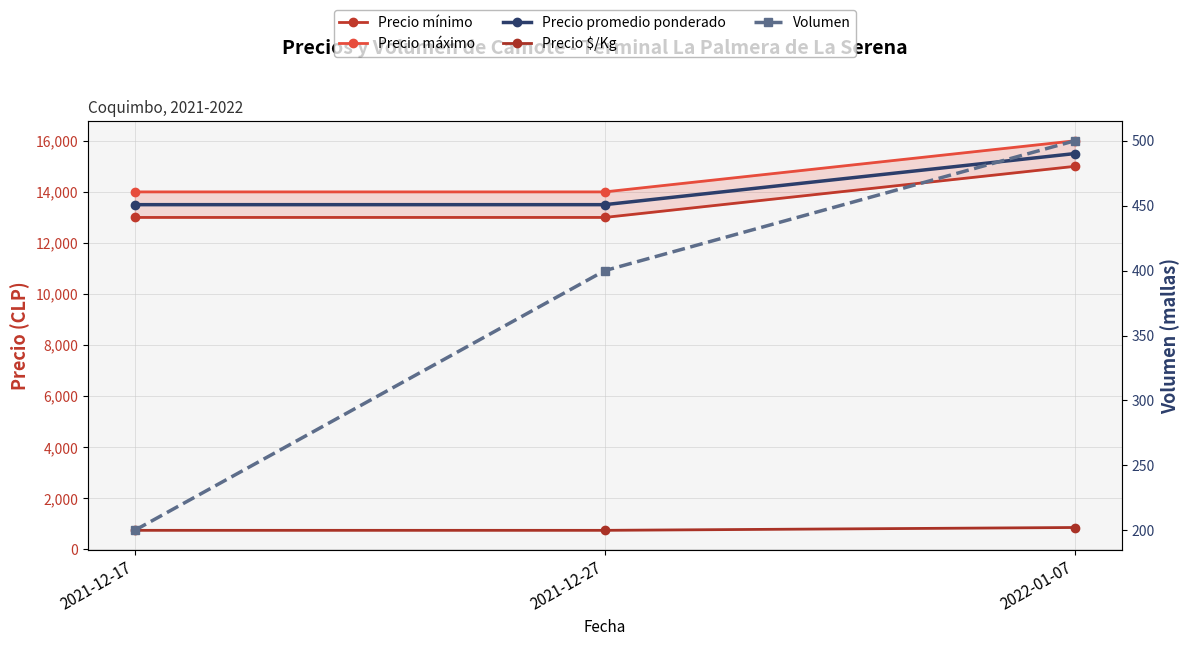

What is the approximate value of Precio máximo at 2022-01-07, to the nearest 50?

16000